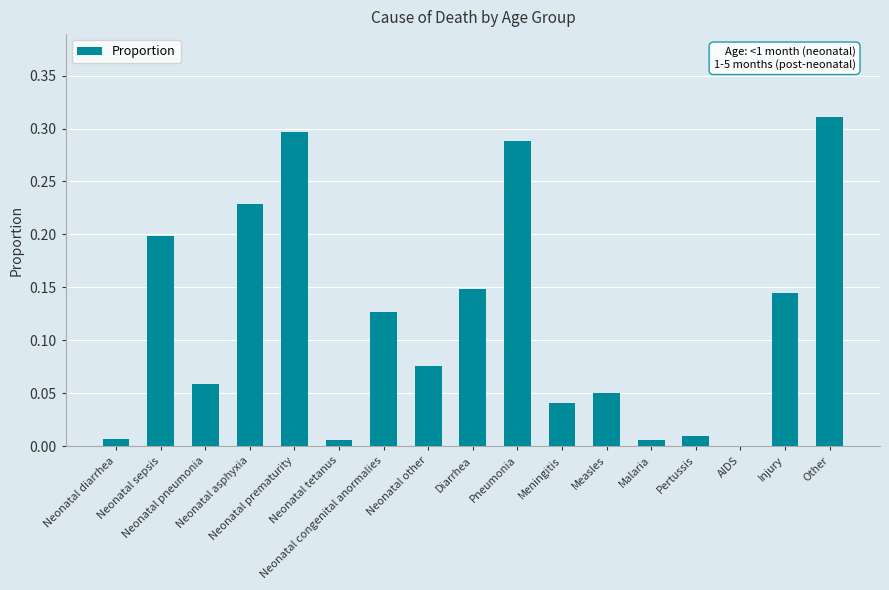

How many data points does each series have?

17